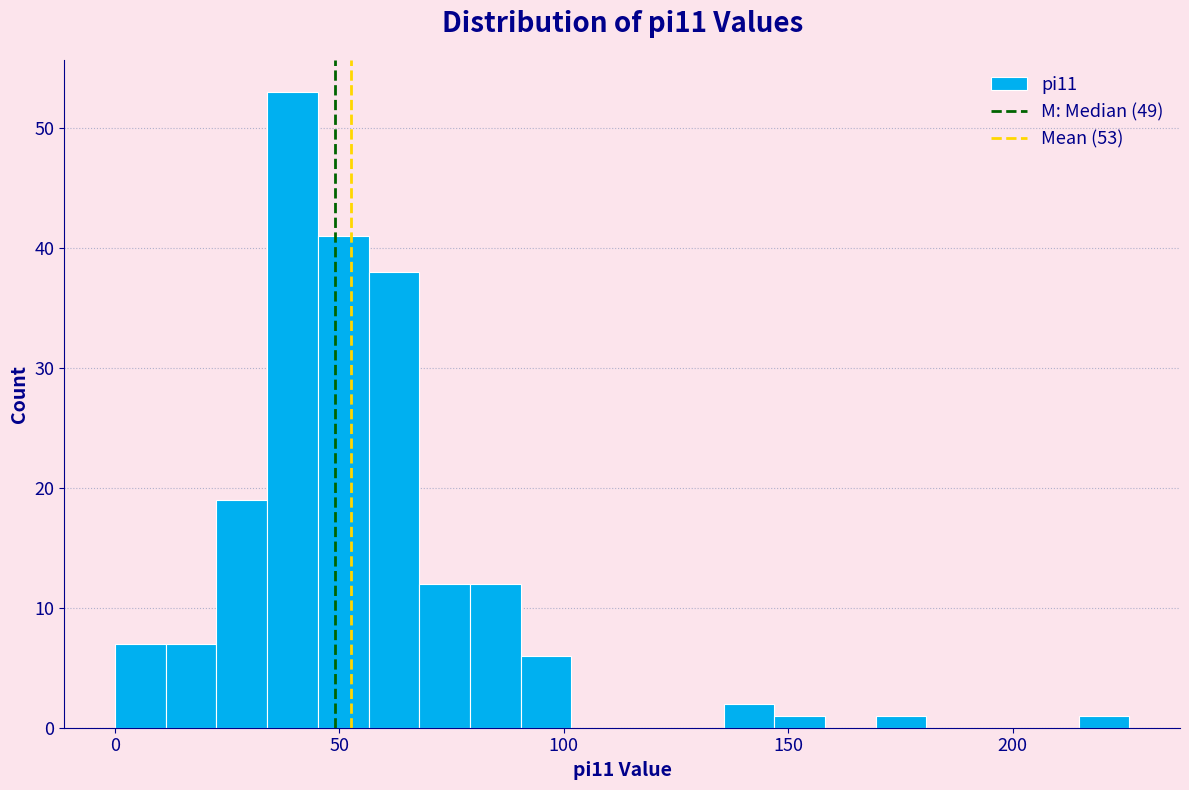

Read against the x-axis, roughly where is the centre of the tallest bar?

40